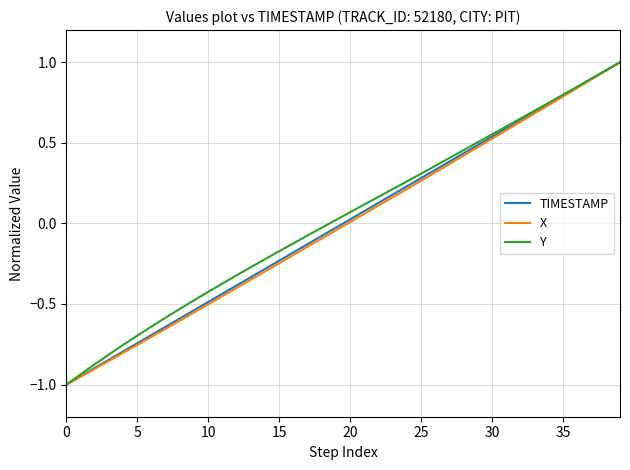

What is the maximum value shown in the chart?

1.0